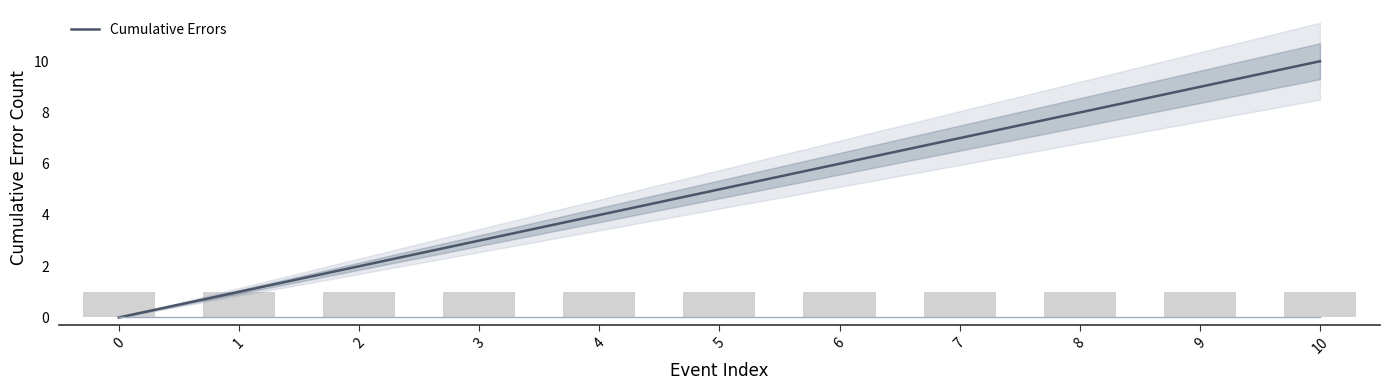

What is the maximum value for Cumulative Errors?

10.0